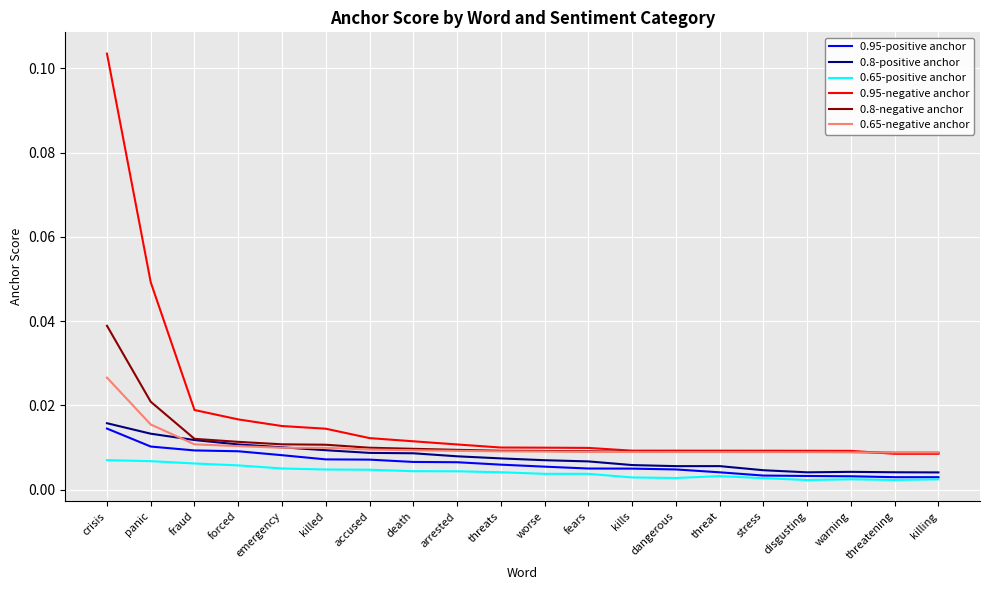

Which series has the largest total across all categories?

0.95-negative anchor